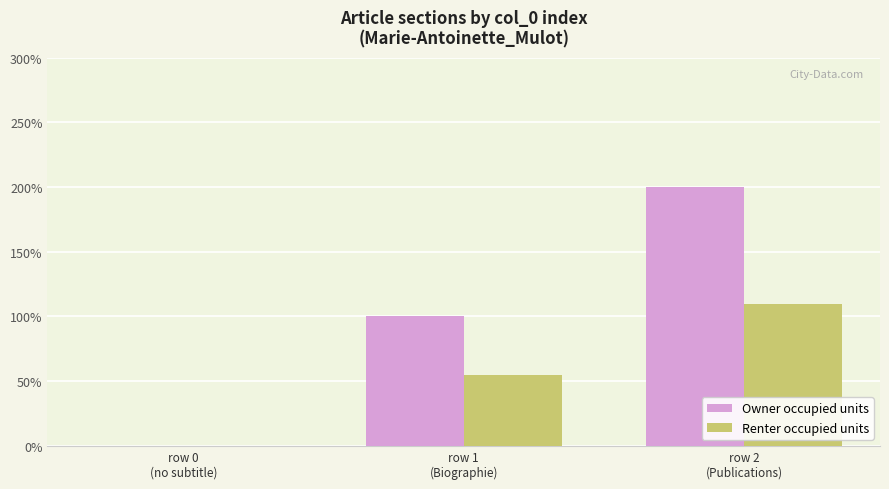

Is the value of Renter occupied units at row 0
(no subtitle) greater than the value of Owner occupied units at row 2
(Publications)?

No